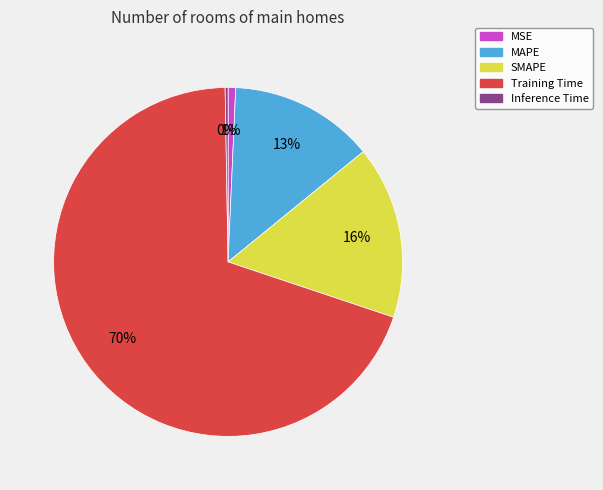

Combined, do MSE and MAPE account for over 50%?

No